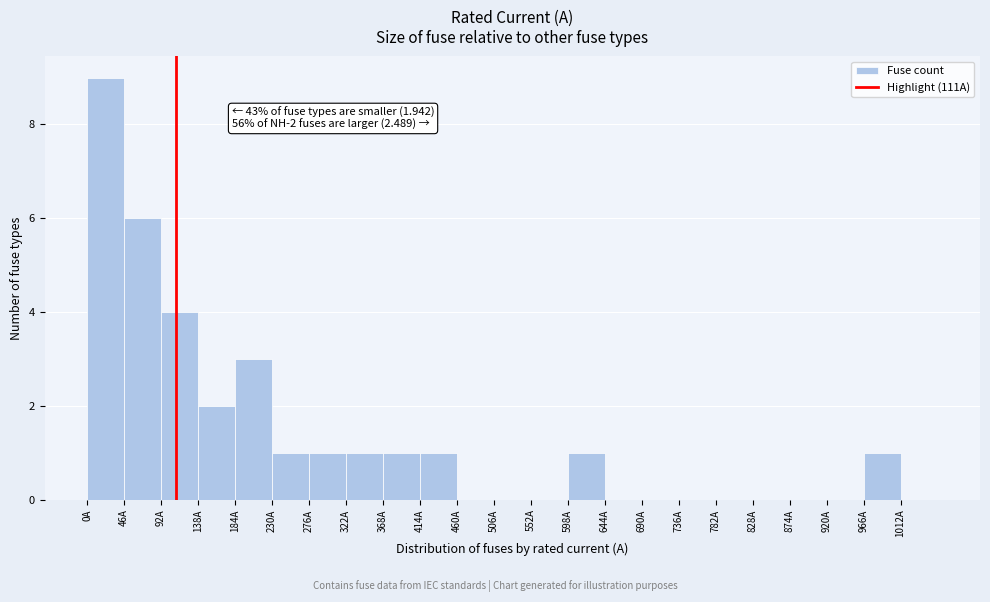

Which range on the x-axis has the tallest bar?

0 to 46